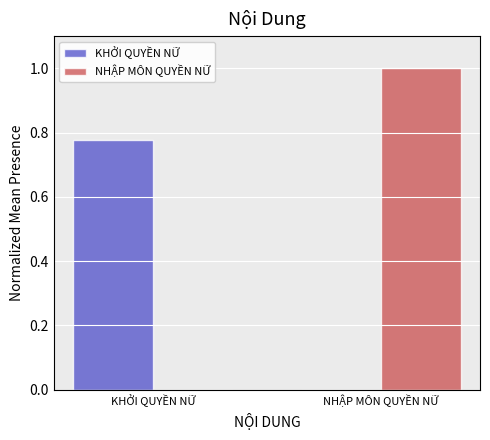

What is the total value across all series at NHẬP MÔN QUYỀN NỮ?

1.0